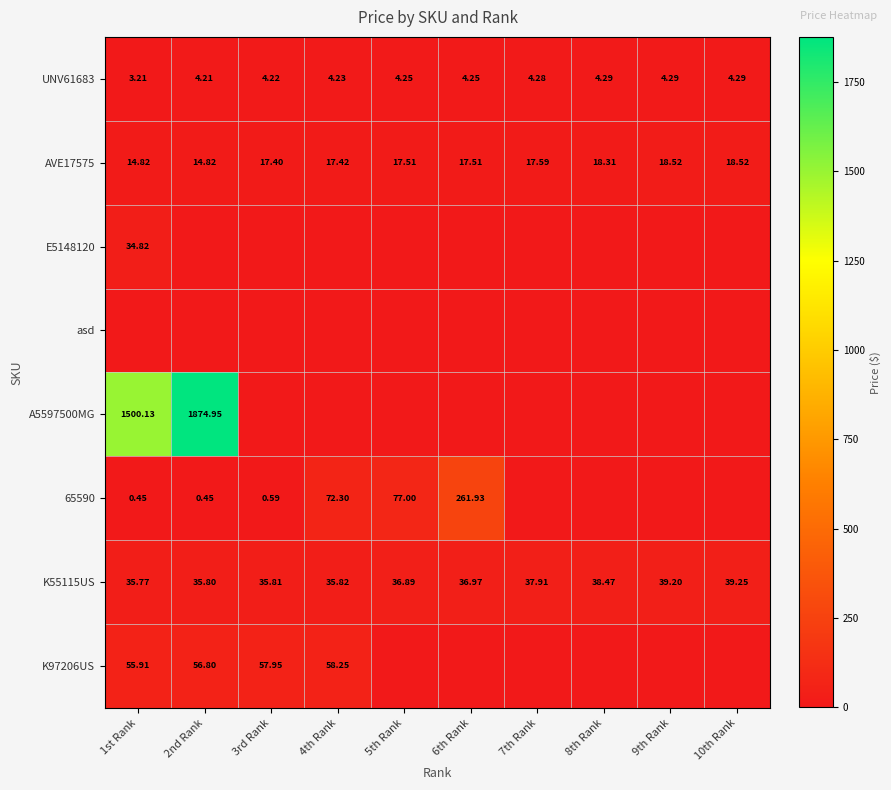

Is the value of UNV61683 at 2nd Rank greater than the value of K55115US at 1st Rank?

No